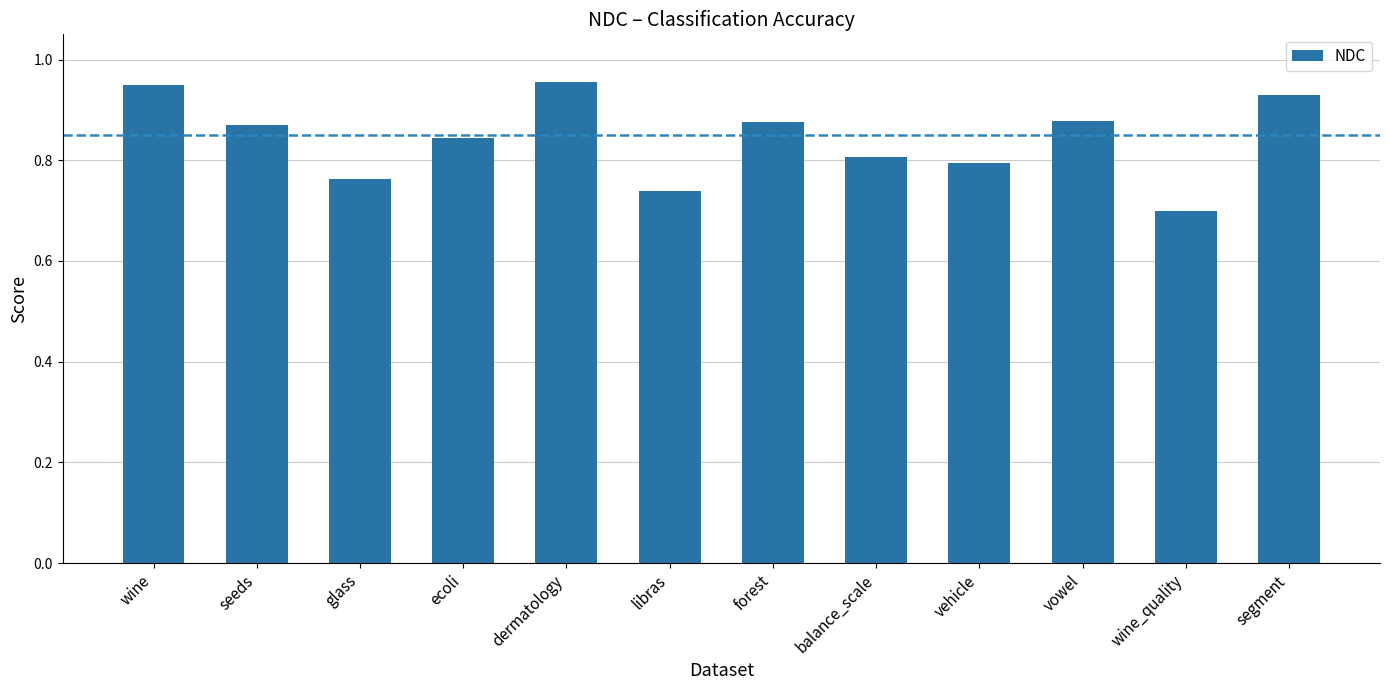

Count the values in the range 0 to 1.

12